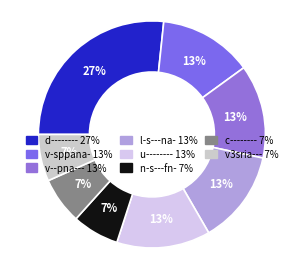

Rank the categories by value from highest to lowest.

d--------, v-sppana-, v--pna---, l-s---na-, u--------, n-s---fn-, c--------, v3sria---